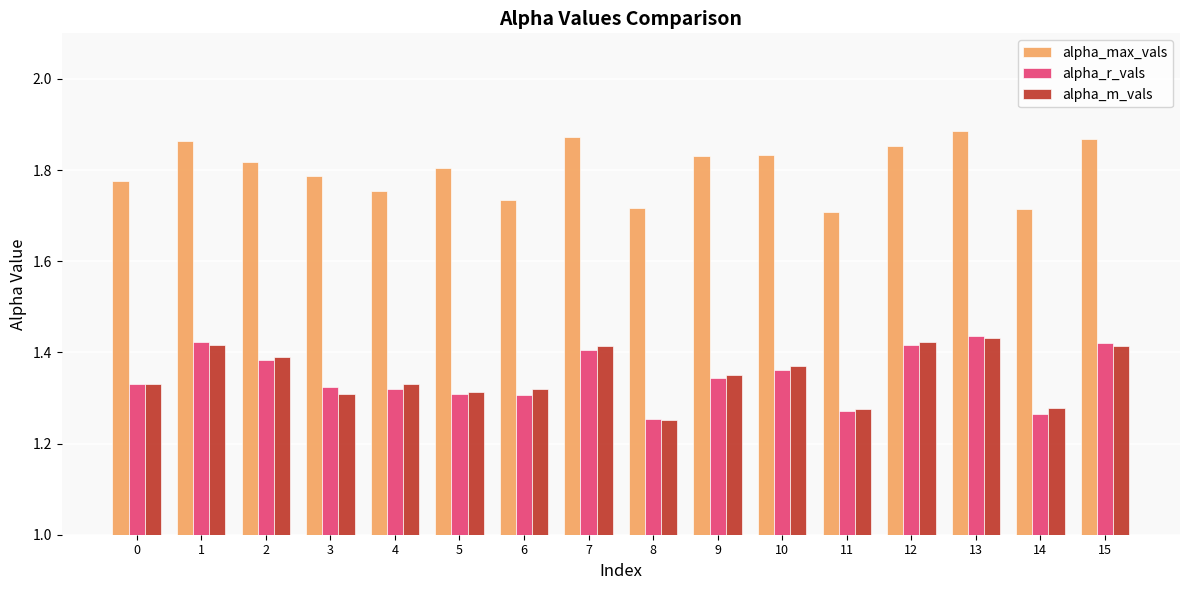

Which category has the lowest value in the alpha_m_vals series?

8